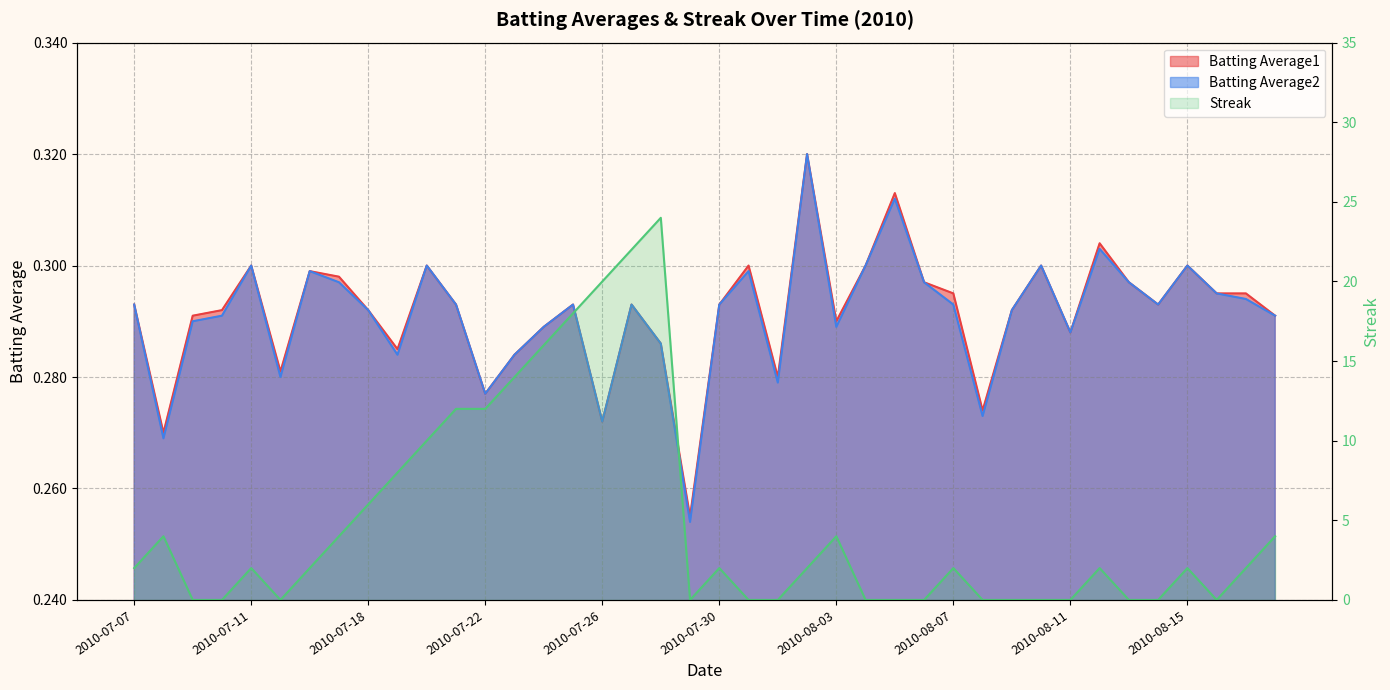

Read the Batting Average1 value at 2010-07-27.

0.3